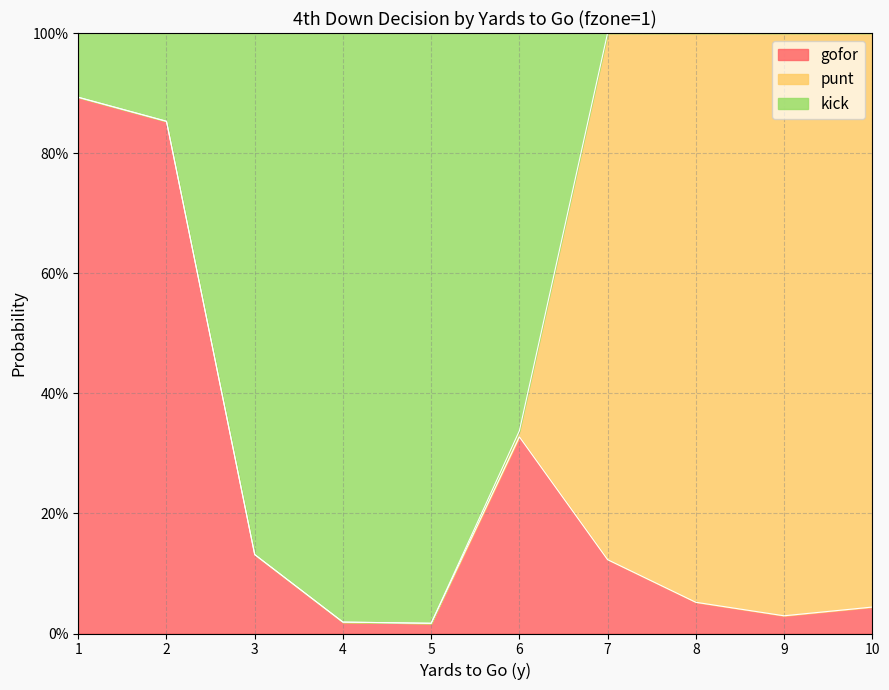

What is the value of the gofor point at the 6th from the left?

0.3